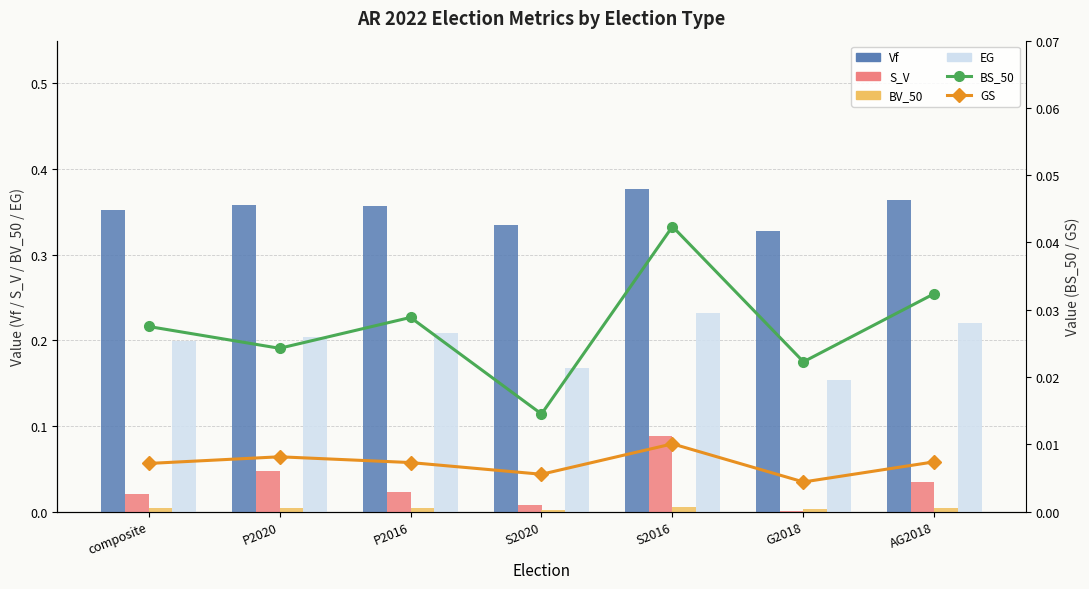

Count the number of categories in the chart.

7